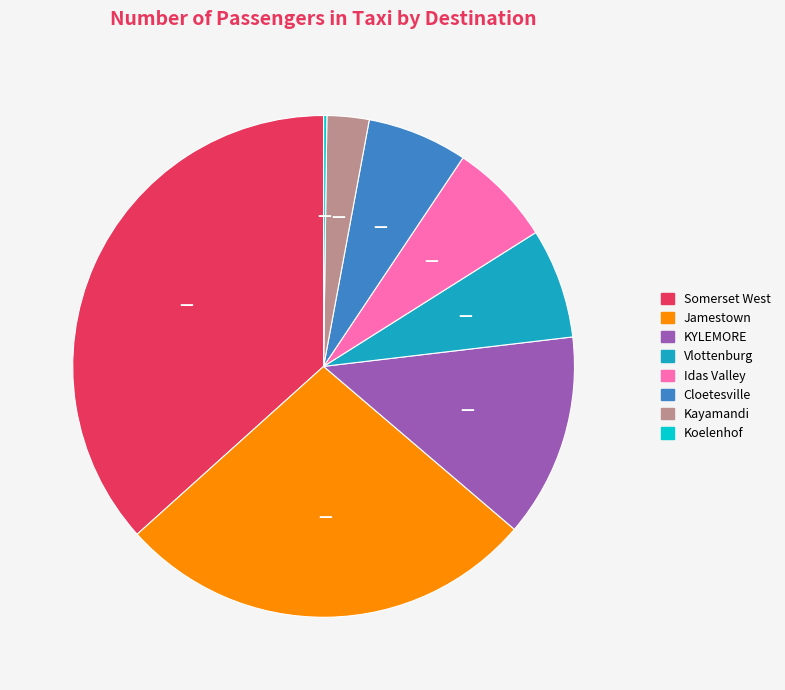

What is the ratio of the value at Somerset West to the value at KYLEMORE?

2.8